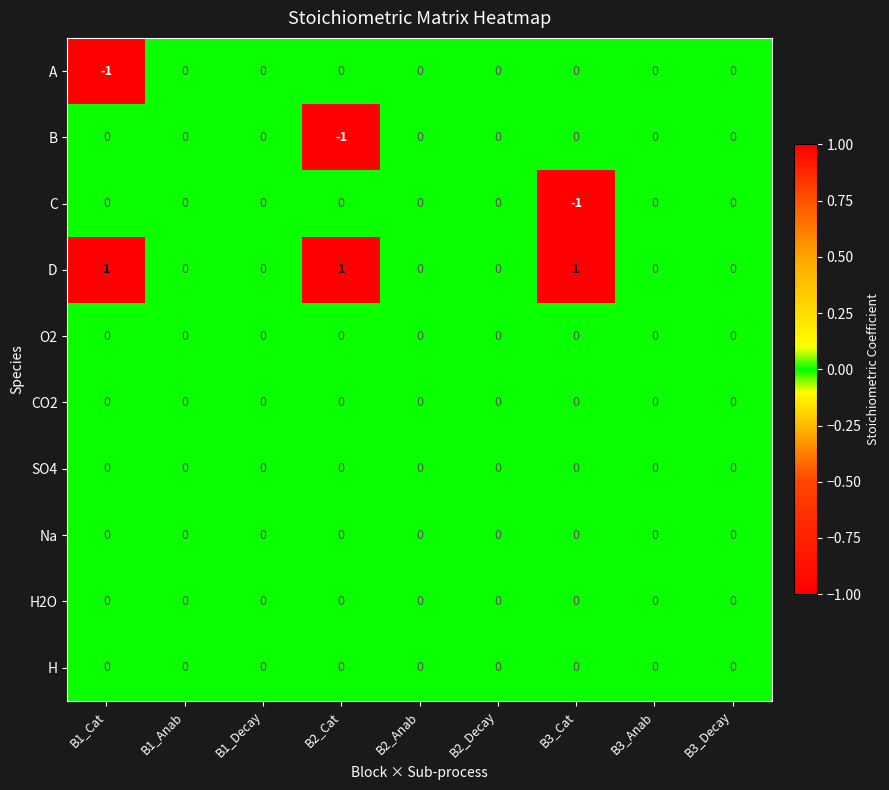

The value of Na at B1_Anab is 0. True or false?

True